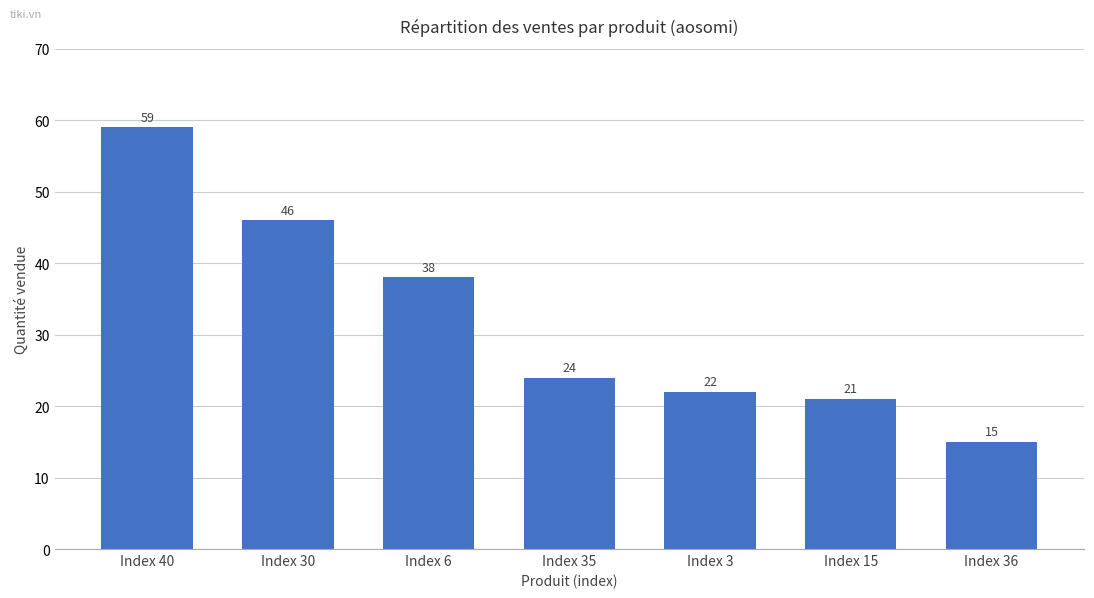

What is the maximum value shown in the chart?

59